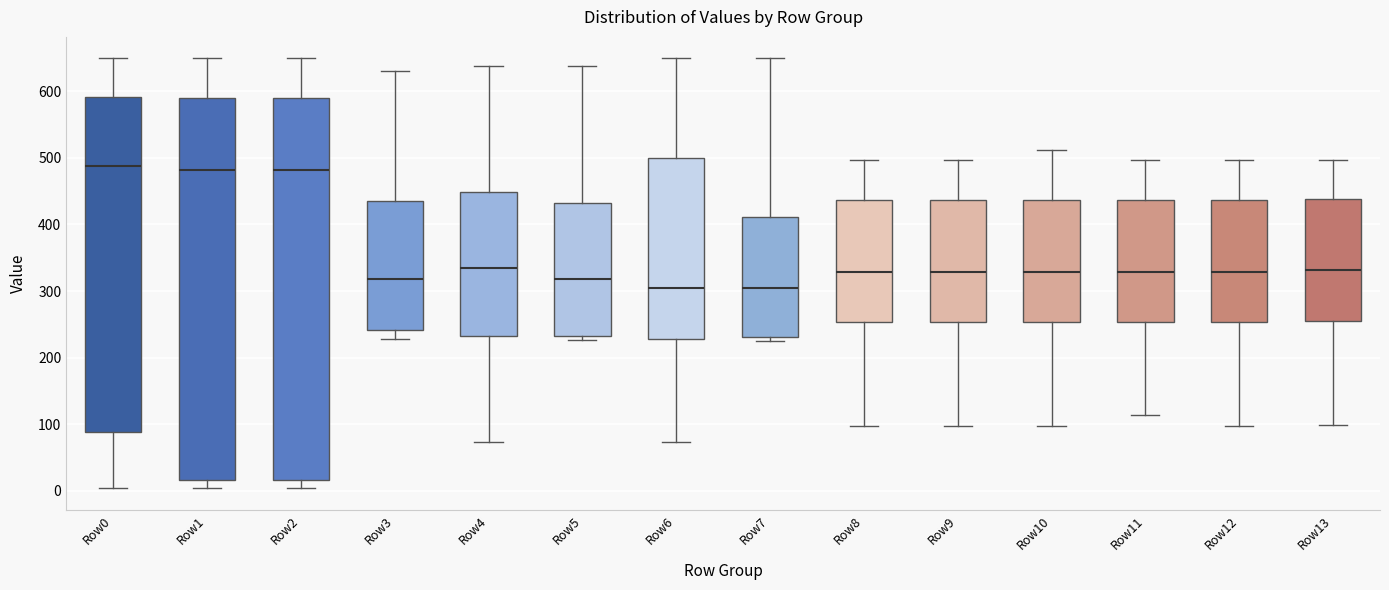

Where is the lower edge of the box for Row7 on the y-axis? The values are not printed on the chart, so give them approximately, as read against the axis.

230